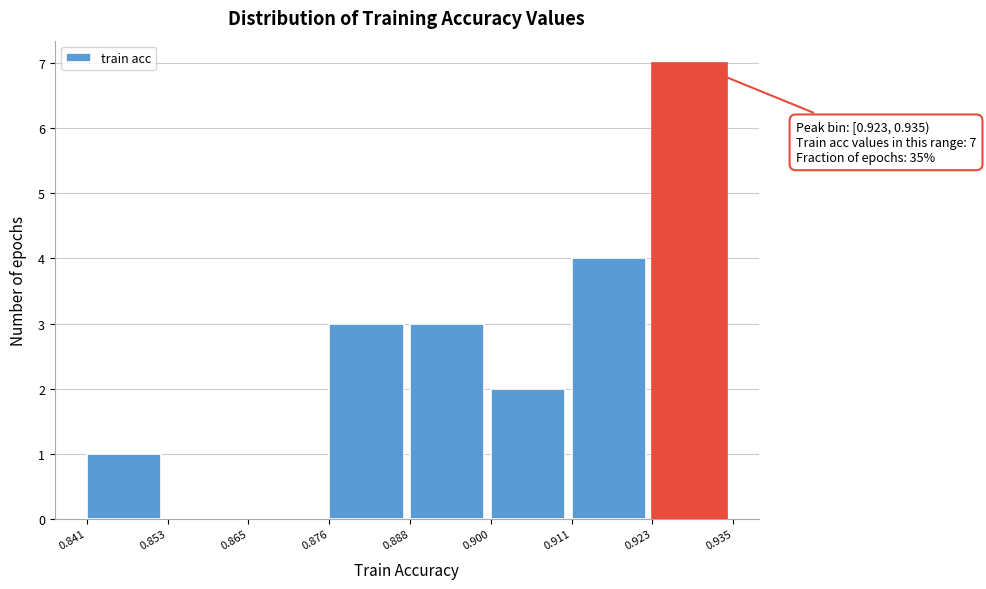

Which range on the x-axis has the tallest bar?

0.923 to 0.935